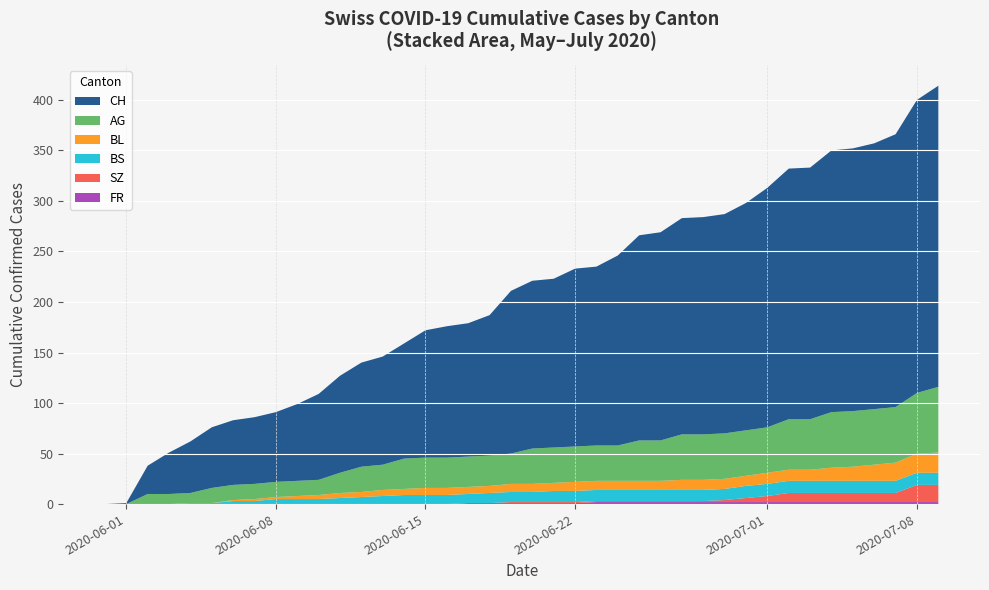

Reading left to right, extract all data points from this chart.

CH: 0	1	28	41	51	60	64	66	69	76	85	96	103	107	114	126	130	132	139	161	166	167	176	177	188	203	206	214	215	217	225	237	248	249	259	260	263	270	290	298
AG: 0	0	10	10	10	15	15	15	15	15	15	20	25	25	30	30	30	30	30	30	35	35	35	35	35	40	40	45	45	45	45	45	50	50	55	55	55	55	60	65
BL: 0	0	0	0	0	0	1	2	2	3	4	5	5	6	6	7	7	7	7	8	8	8	9	9	9	9	9	10	10	10	10	11	11	11	13	14	16	18	19	20
BS: 0	0	0	0	1	1	3	3	5	5	5	6	7	8	9	9	9	9	10	10	10	11	11	11	11	11	11	11	11	11	12	12	12	12	12	12	12	12	12	12
SZ: 0	0	0	0	0	0	0	0	0	0	0	0	0	0	0	0	0	0	0	1	1	1	1	1	1	1	1	1	1	2	4	6	9	9	9	9	9	9	17	17
FR: 0	0	0	0	0	0	0	0	0	0	0	0	0	0	0	0	0	1	1	1	1	1	1	2	2	2	2	2	2	2	2	2	2	2	2	2	2	2	2	2